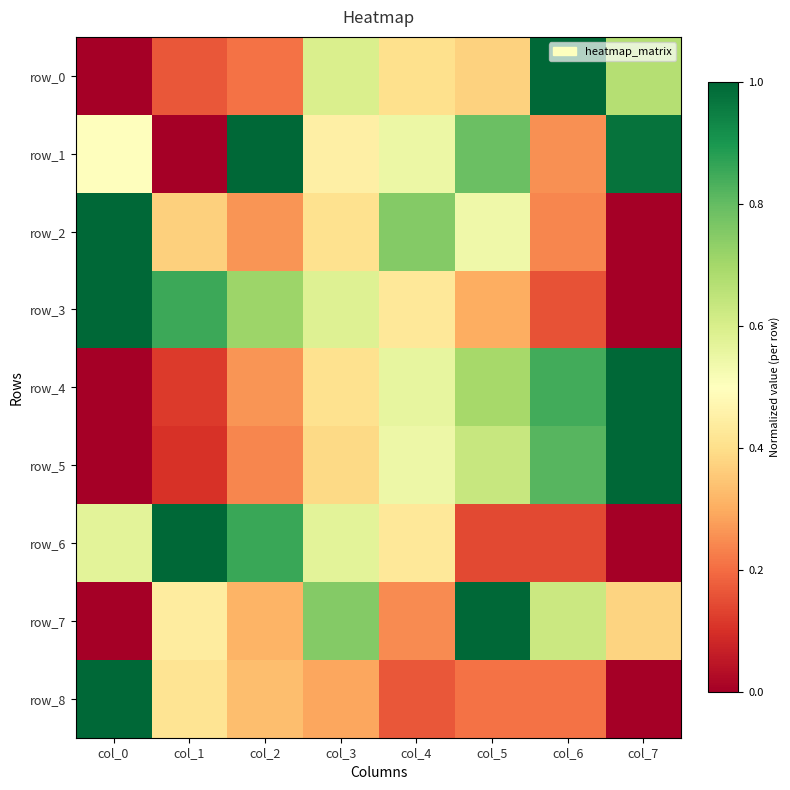

At how many categories does at least one series exceed 0?

8